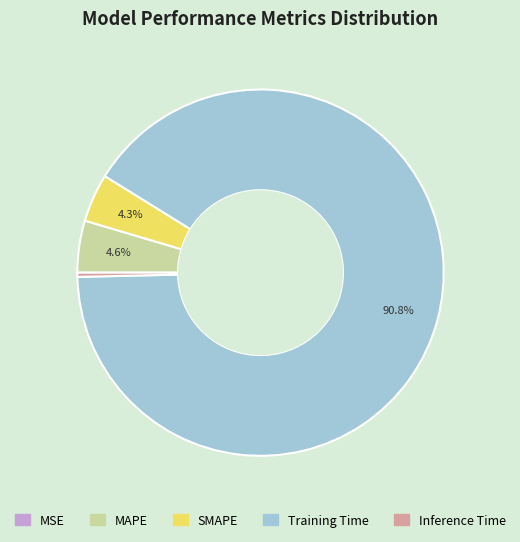

Is it true that SMAPE is 4% of the pie?

True